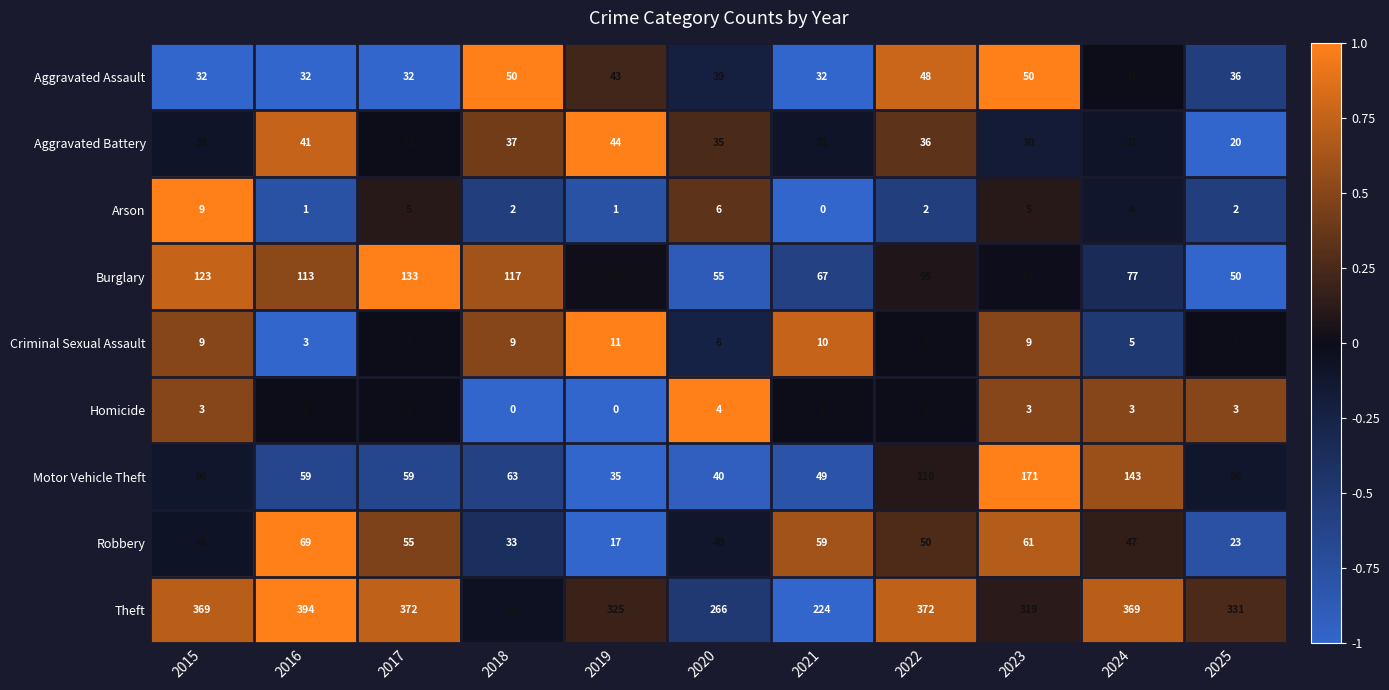

Is it true that Robbery equals 59 at 2021?

True